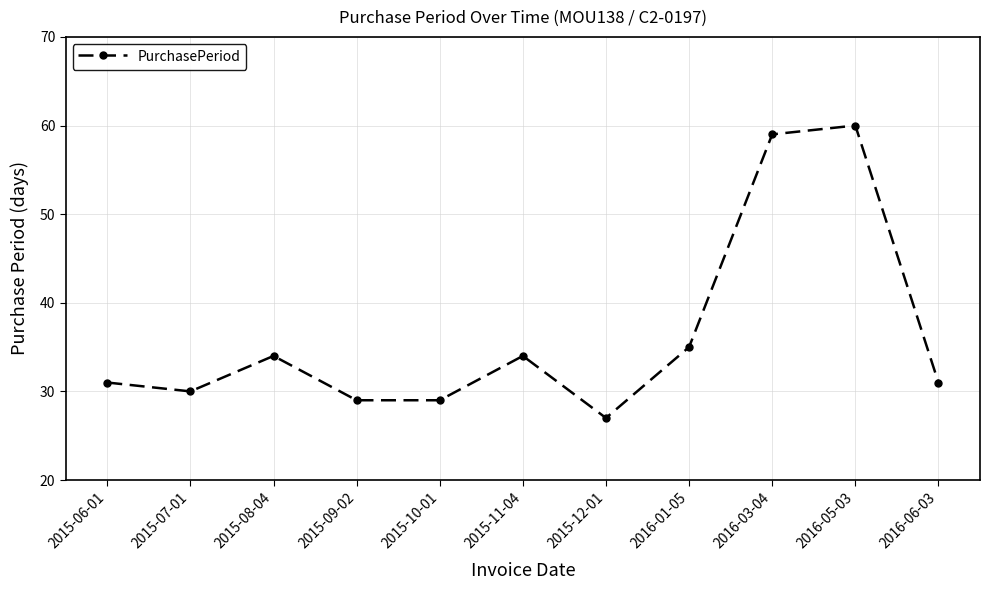

What is the value of the 8th point from the left?

35